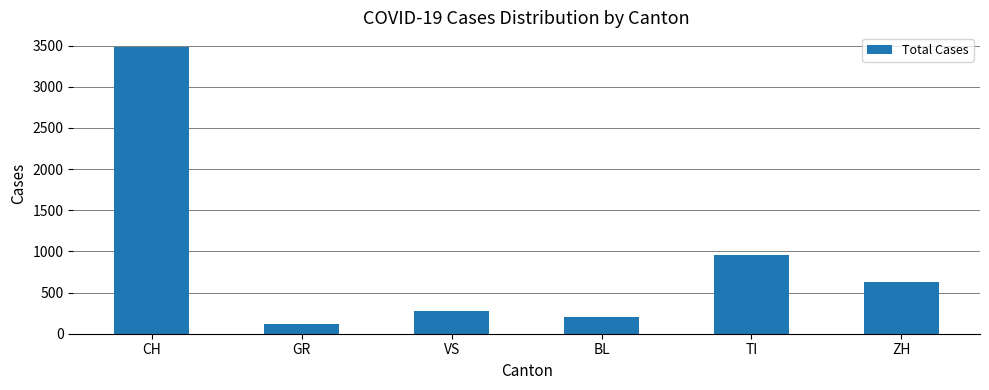

What is the value of the 5th bar from the left?

953